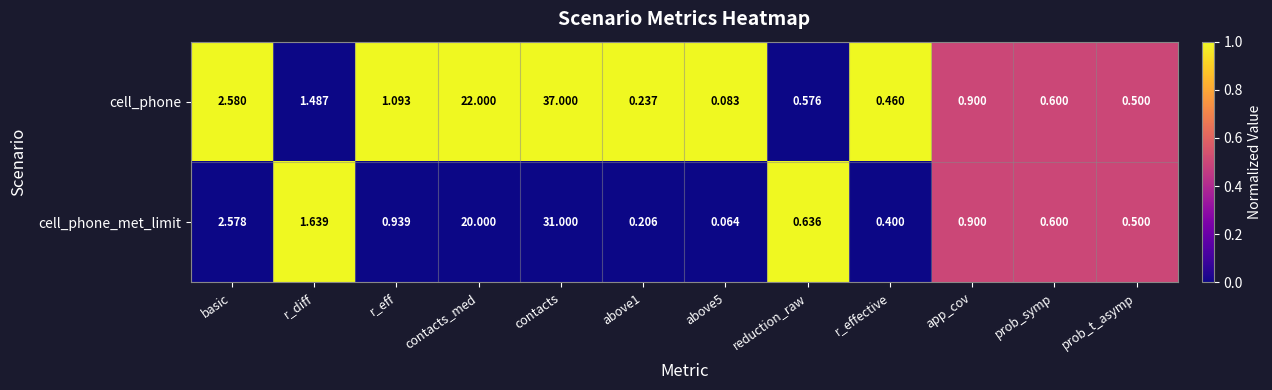

Where is cell_phone nearest to the value 18?

contacts_med